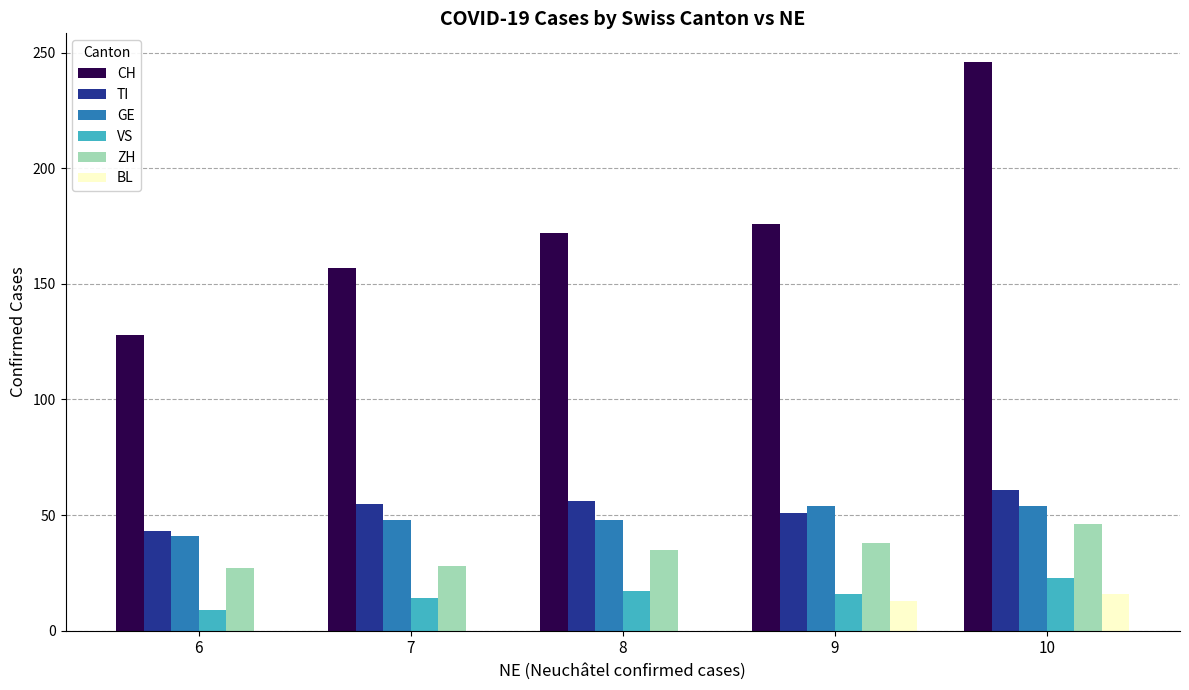

What is the sum of all GE values?

245